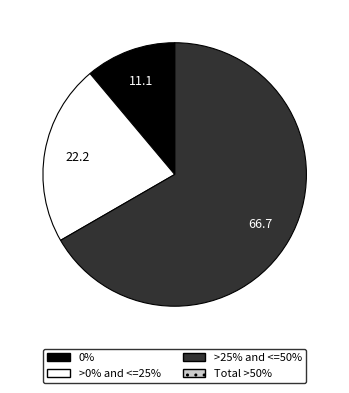

Is it true that 0% is 21% of the pie?

False